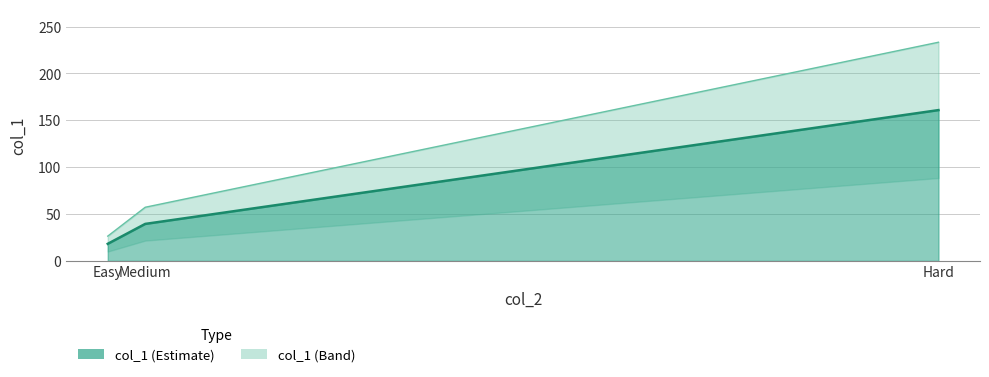

Is it true that the value at Medium is 39.5?

True